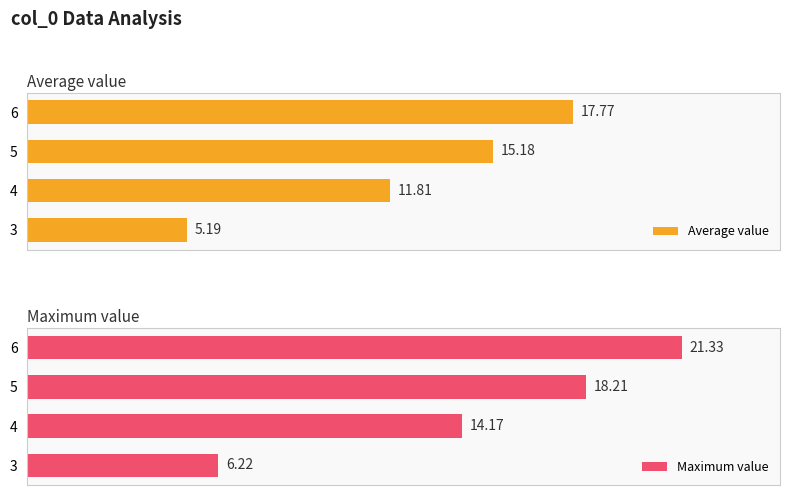

List the labels in order of Maximum value value, smallest first.

3, 4, 5, 6